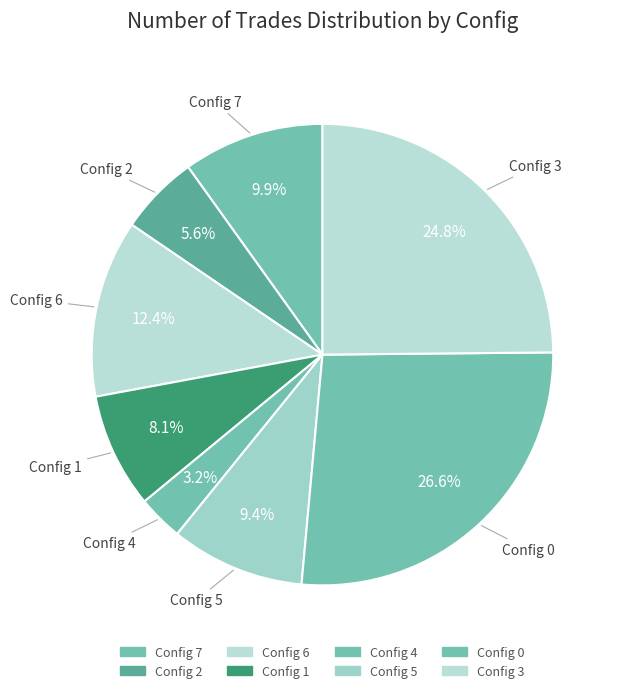

How many segments does this pie chart have?

8